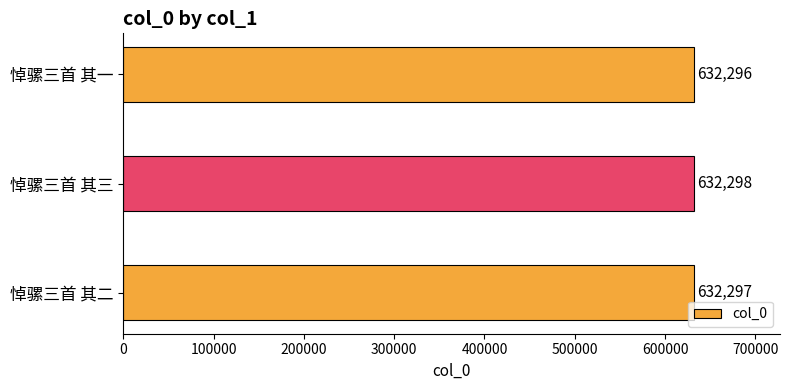

Between 悼骡三首 其一 and 悼骡三首 其二, which is larger?

悼骡三首 其二